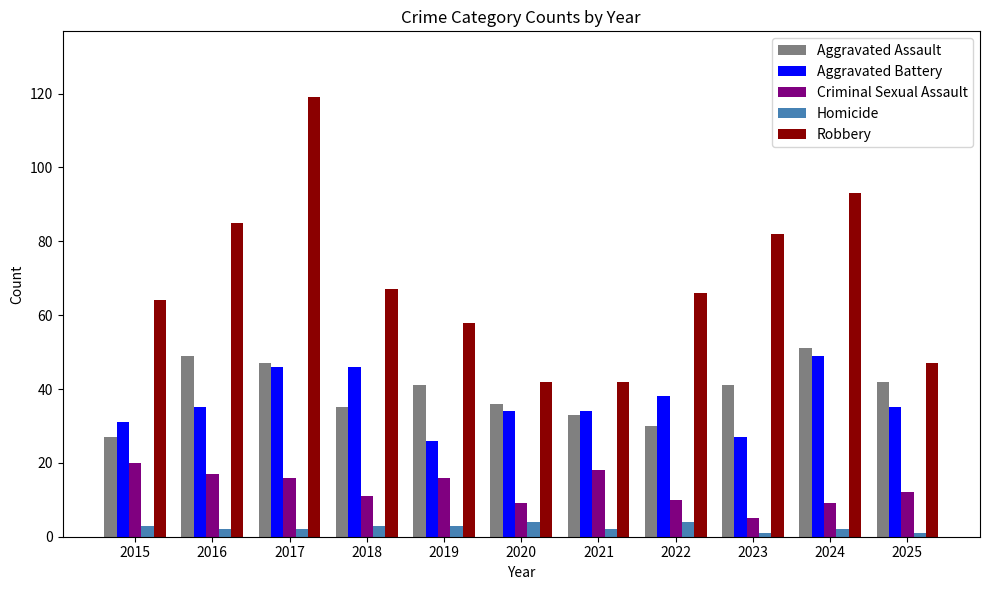

Is it true that Aggravated Assault equals 29 at 2024?

False